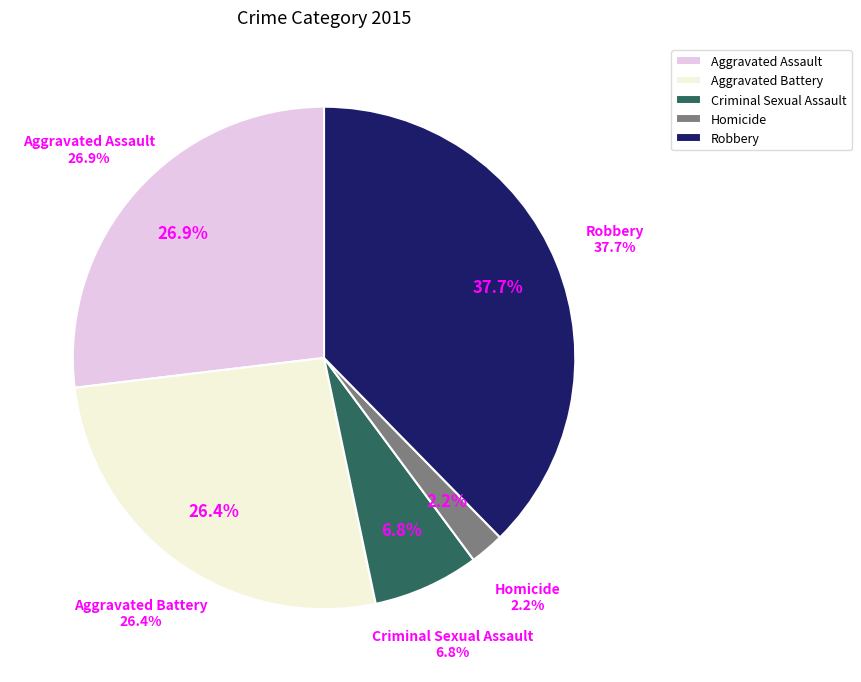

To the nearest percent, what portion does Homicide represent?

2%